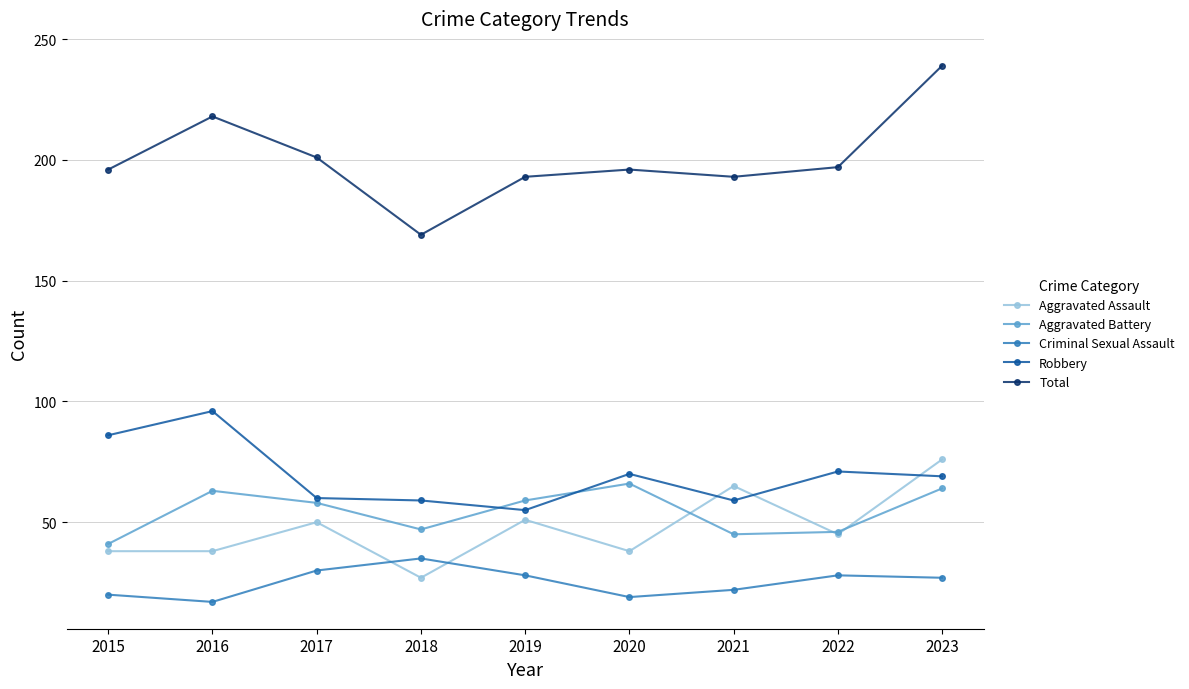

What is the difference between the highest and lowest values at 2015?

176